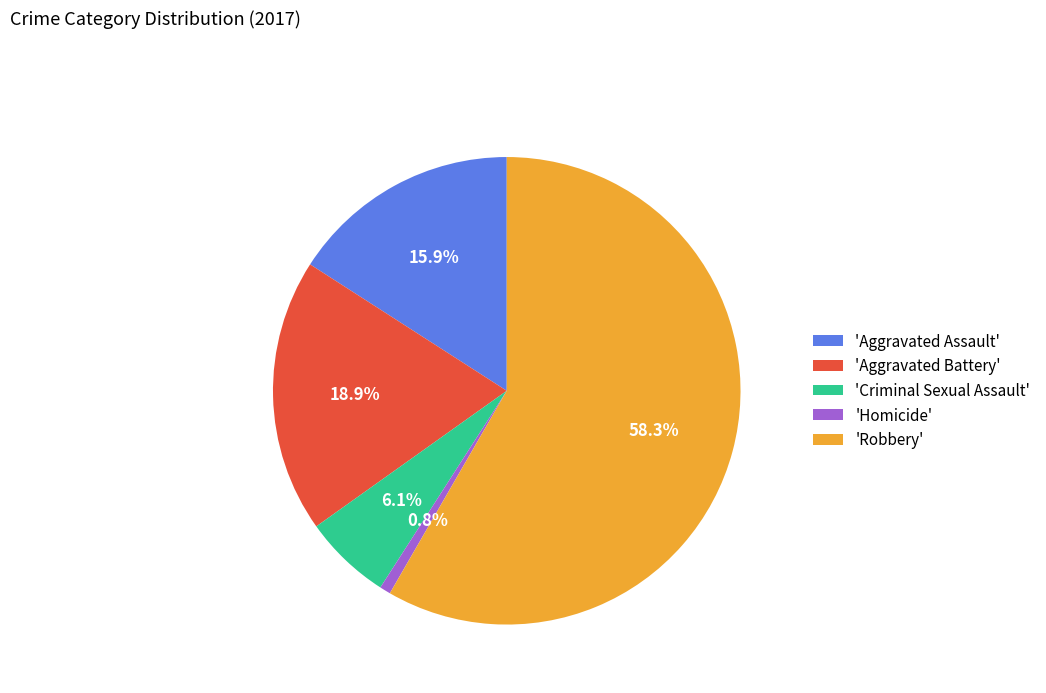

What is the ratio of the value at 'Criminal Sexual Assault' to the value at 'Homicide'?

8.0